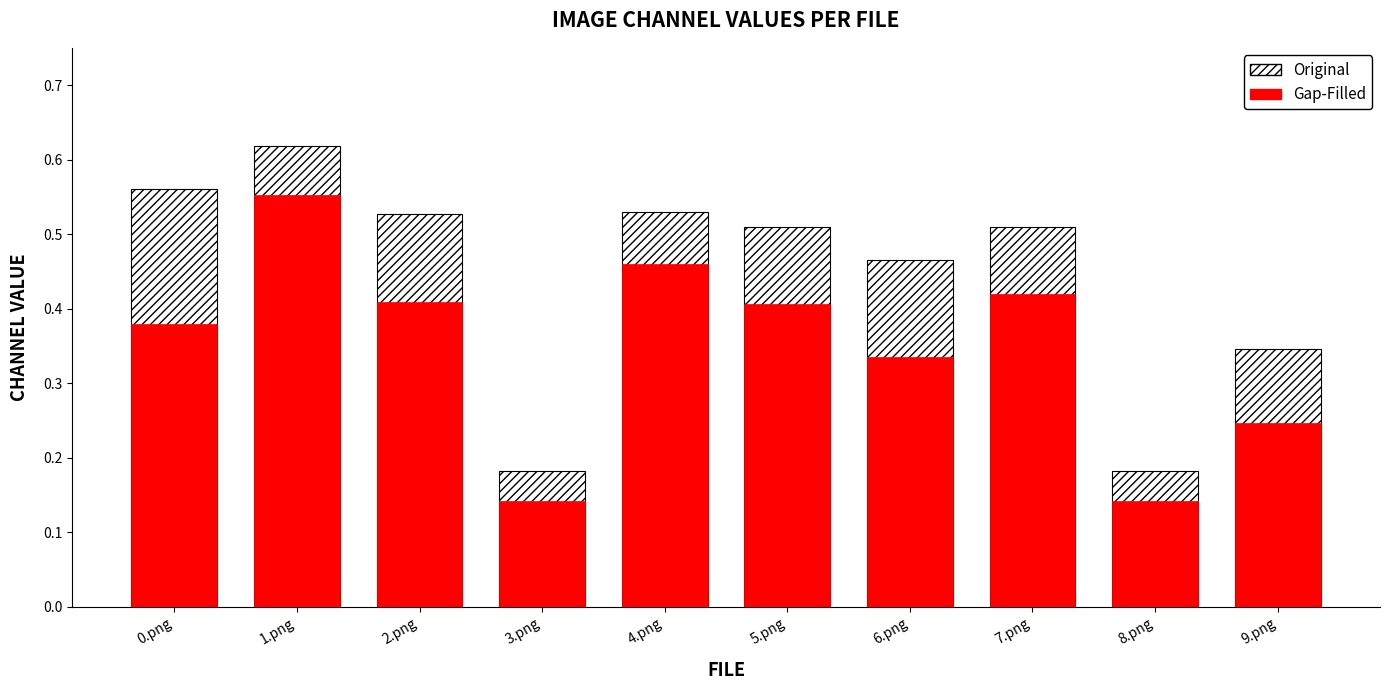

The value of Gap-Filled at 9.png is 0.2. True or false?

False